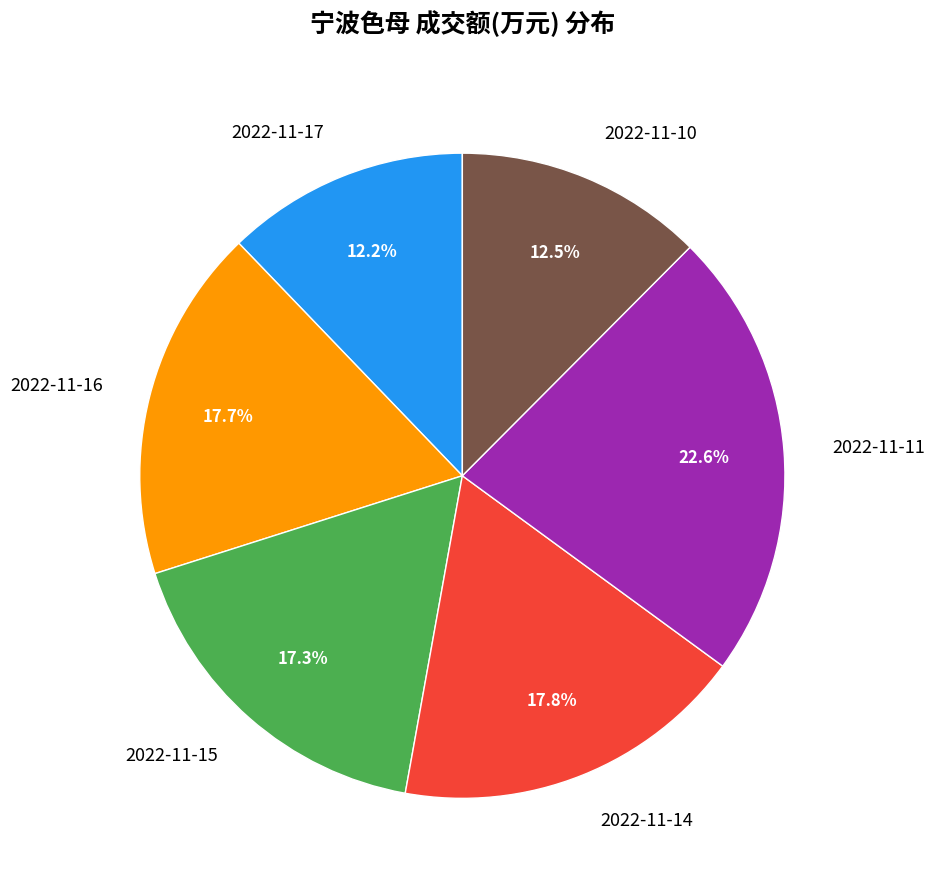

To the nearest percent, what is the average slice percentage?

17%